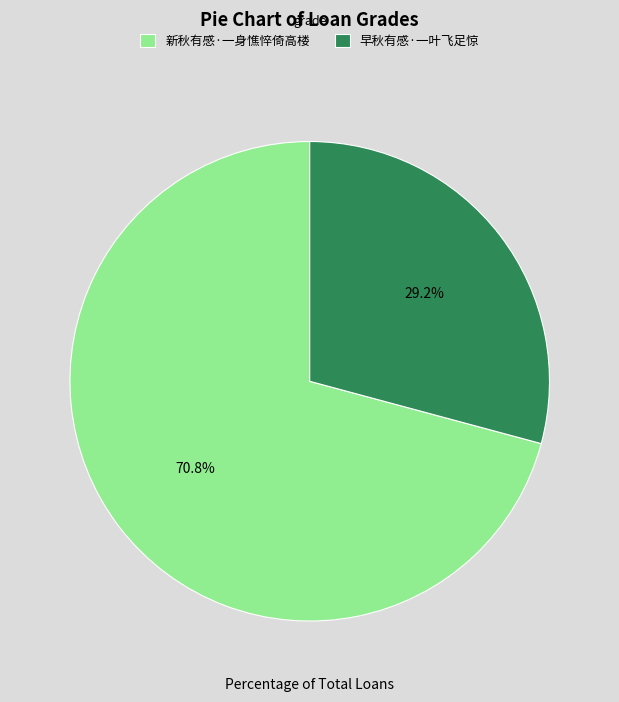

What is the largest slice in the pie chart?

新秋有感·一身憔悴倚高楼